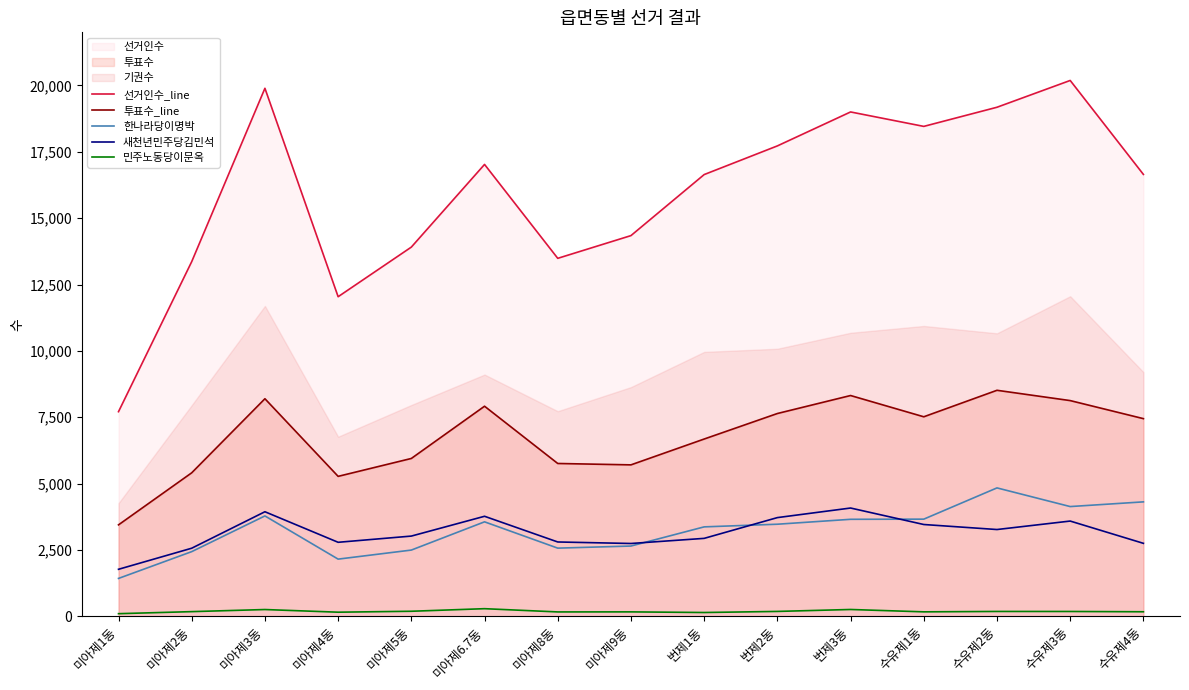

The value of 선거인수_line at 미아제9동 is 25031. True or false?

False